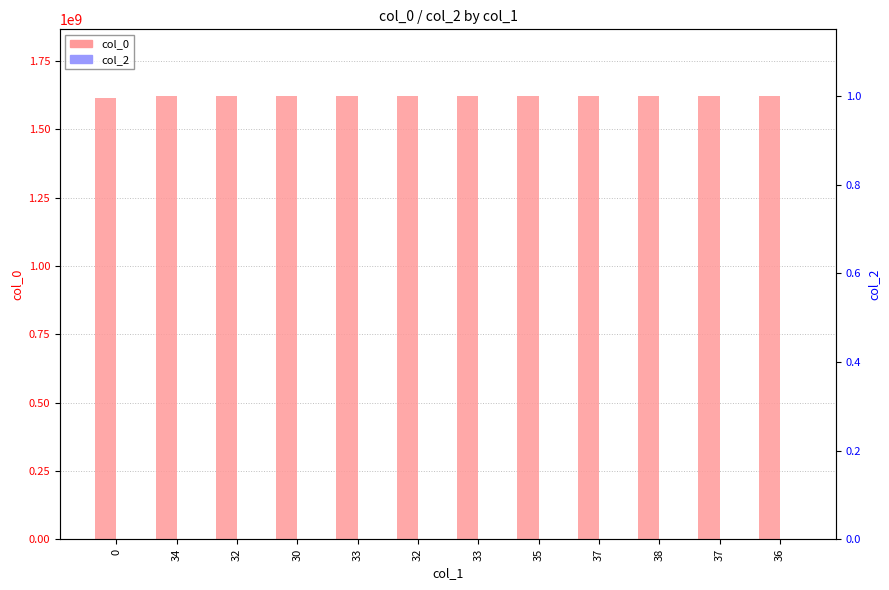

At which category is the sum across all series the highest?

36